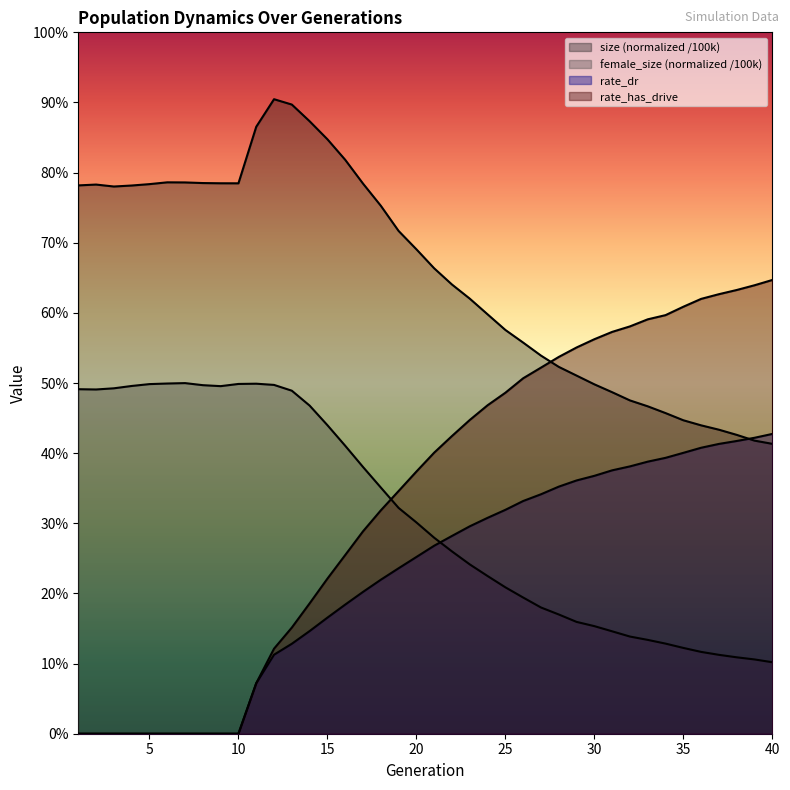

Reading left to right, list all the values displayed in this chart.

size: 1=0.8	2=0.8	3=0.8	4=0.8	5=0.8	6=0.8	7=0.8	8=0.8	9=0.8	10=0.8	11=0.9	12=0.9	13=0.9	14=0.9	15=0.8	16=0.8	17=0.8	18=0.8	19=0.7	20=0.7	21=0.7	22=0.6	23=0.6	24=0.6	25=0.6	26=0.6	27=0.5	28=0.5	29=0.5	30=0.5	31=0.5	32=0.5	33=0.5	34=0.5	35=0.4	36=0.4	37=0.4	38=0.4	39=0.4	40=0.4
female_size: 1=0.5	2=0.5	3=0.5	4=0.5	5=0.5	6=0.5	7=0.5	8=0.5	9=0.5	10=0.5	11=0.5	12=0.5	13=0.5	14=0.5	15=0.4	16=0.4	17=0.4	18=0.4	19=0.3	20=0.3	21=0.3	22=0.3	23=0.2	24=0.2	25=0.2	26=0.2	27=0.2	28=0.2	29=0.2	30=0.2	31=0.1	32=0.1	33=0.1	34=0.1	35=0.1	36=0.1	37=0.1	38=0.1	39=0.1	40=0.1
rate_dr: 1=0.0	2=0.0	3=0.0	4=0.0	5=0.0	6=0.0	7=0.0	8=0.0	9=0.0	10=0.0	11=0.1	12=0.1	13=0.1	14=0.1	15=0.2	16=0.2	17=0.2	18=0.2	19=0.2	20=0.3	21=0.3	22=0.3	23=0.3	24=0.3	25=0.3	26=0.3	27=0.3	28=0.4	29=0.4	30=0.4	31=0.4	32=0.4	33=0.4	34=0.4	35=0.4	36=0.4	37=0.4	38=0.4	39=0.4	40=0.4
rate_has_drive: 1=0.0	2=0.0	3=0.0	4=0.0	5=0.0	6=0.0	7=0.0	8=0.0	9=0.0	10=0.0	11=0.1	12=0.1	13=0.2	14=0.2	15=0.2	16=0.3	17=0.3	18=0.3	19=0.3	20=0.4	21=0.4	22=0.4	23=0.4	24=0.5	25=0.5	26=0.5	27=0.5	28=0.5	29=0.6	30=0.6	31=0.6	32=0.6	33=0.6	34=0.6	35=0.6	36=0.6	37=0.6	38=0.6	39=0.6	40=0.6